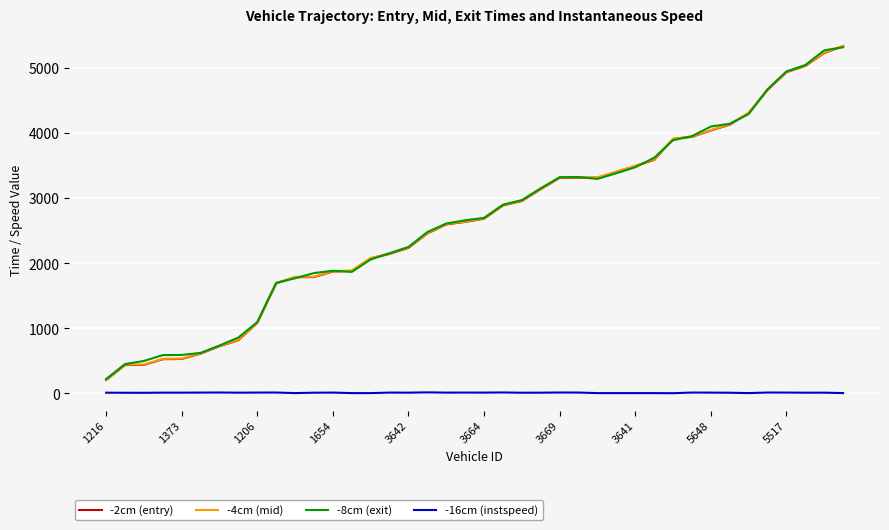

What is the maximum value for -2cm (entry)?

5332.6